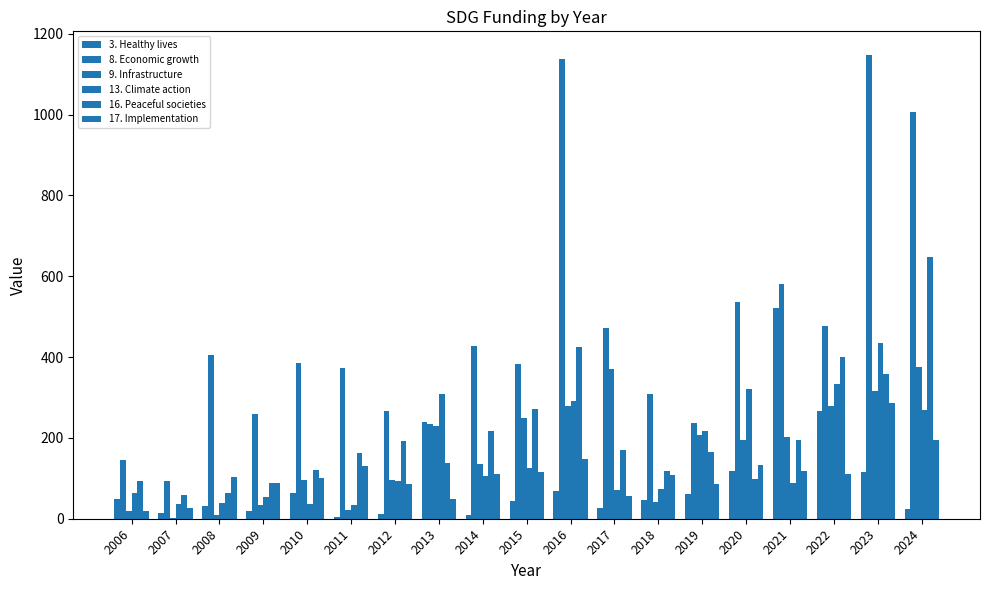

Are the bars grouped side by side (vs. stacked)?

Yes